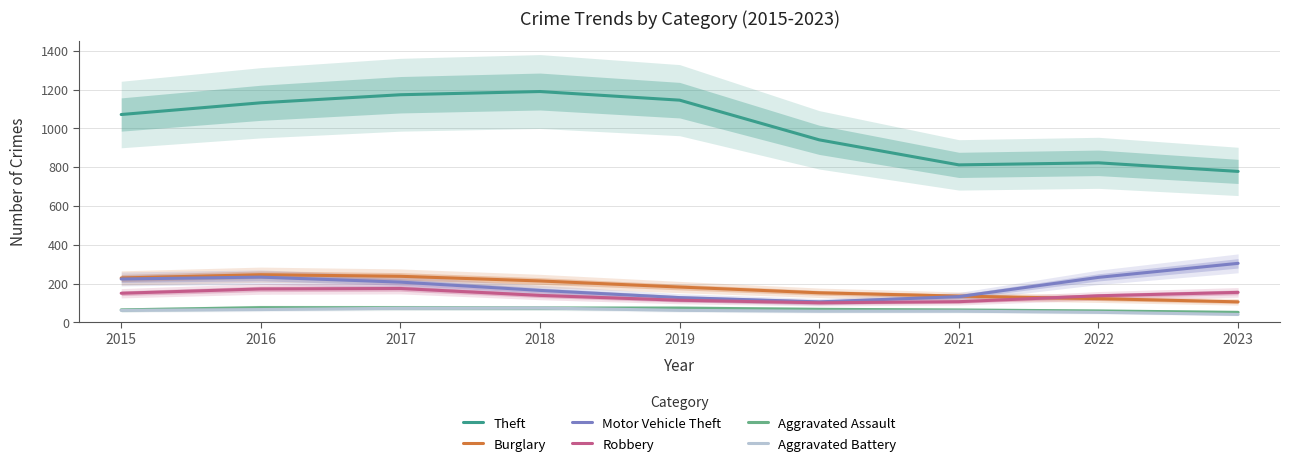

Where does the Burglary series first go above 182?

2015